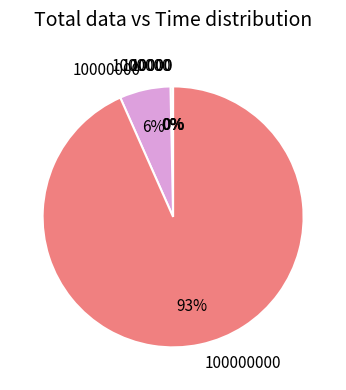

Does any single category account for the majority?

Yes